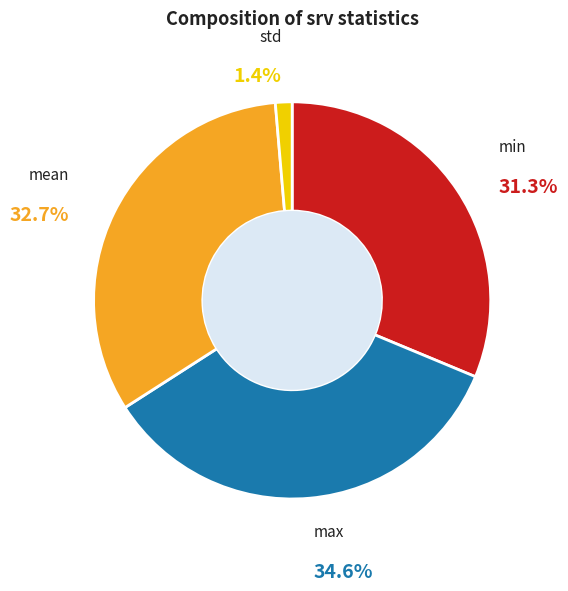

Does any single category account for the majority?

No